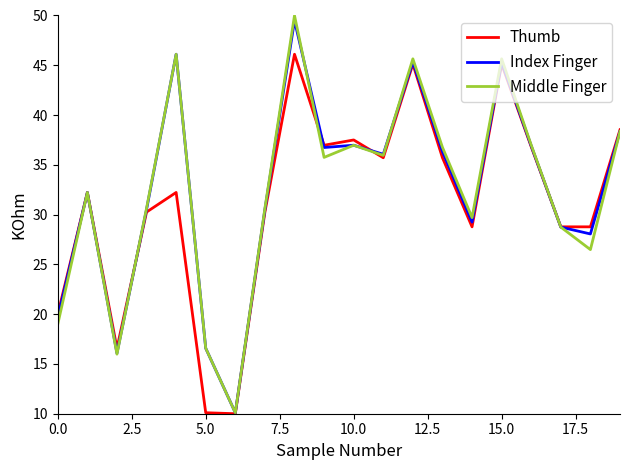

What is the minimum value shown in the chart?

10.0